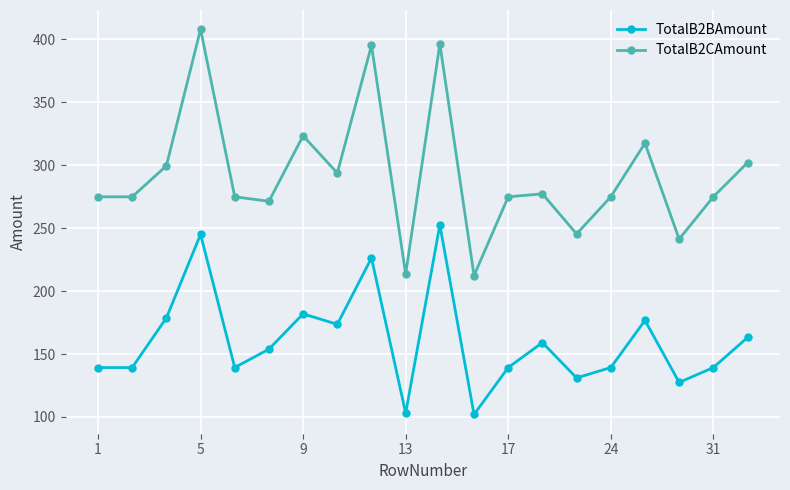

Rank the series by their maximum value, from lowest to highest.

TotalB2BAmount, TotalB2CAmount